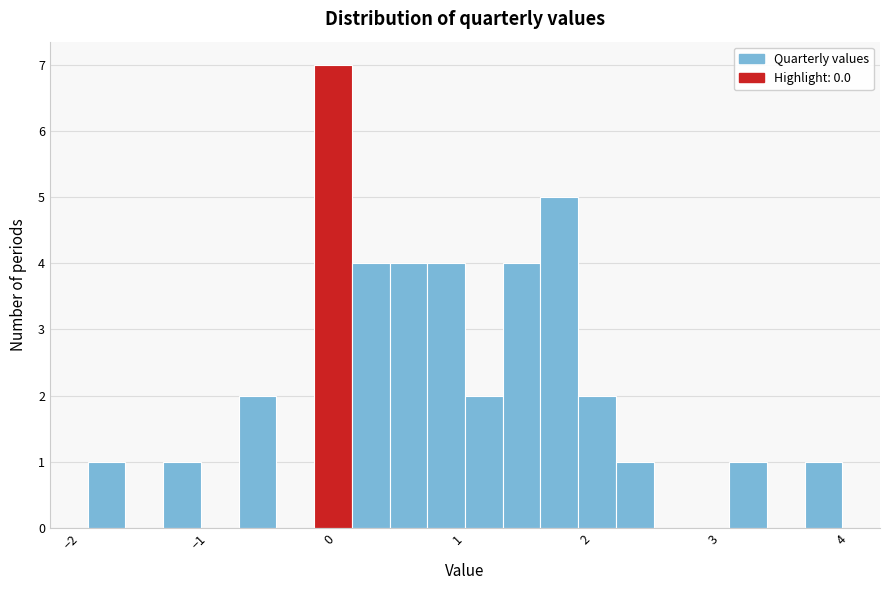

Around what value on the x-axis is the tallest bar? Give the approximate position of its centre, as read against the axis.

0.0